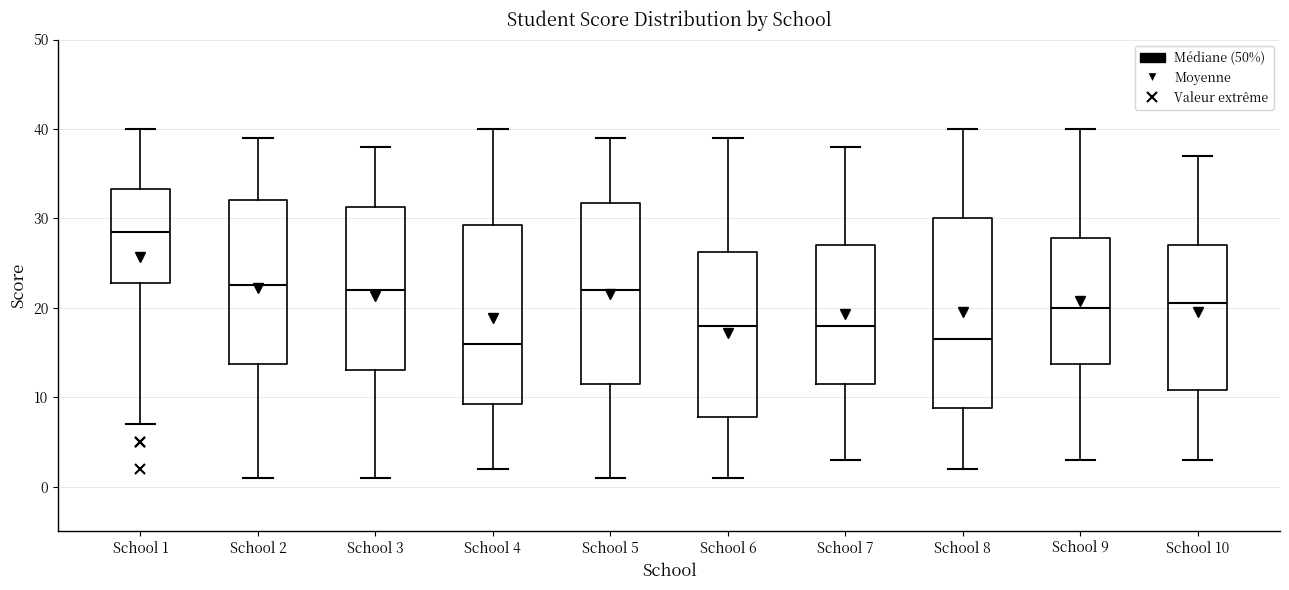

Reading left to right, read every box against the y-axis: the position of its median line, the range the box covers, and the ends of its whiskers. The values are not printed on the chart, so give them approximately, as read against the axis.

School 1: median 29, box 23 to 33, whiskers 7 to 40
School 2: median 23, box 14 to 32, whiskers 1 to 39
School 3: median 22, box 13 to 31, whiskers 1 to 38
School 4: median 16, box 9 to 29, whiskers 2 to 40
School 5: median 22, box 12 to 32, whiskers 1 to 39
School 6: median 18, box 8 to 26, whiskers 1 to 39
School 7: median 18, box 12 to 27, whiskers 3 to 38
School 8: median 17, box 9 to 30, whiskers 2 to 40
School 9: median 20, box 14 to 28, whiskers 3 to 40
School 10: median 21, box 11 to 27, whiskers 3 to 37